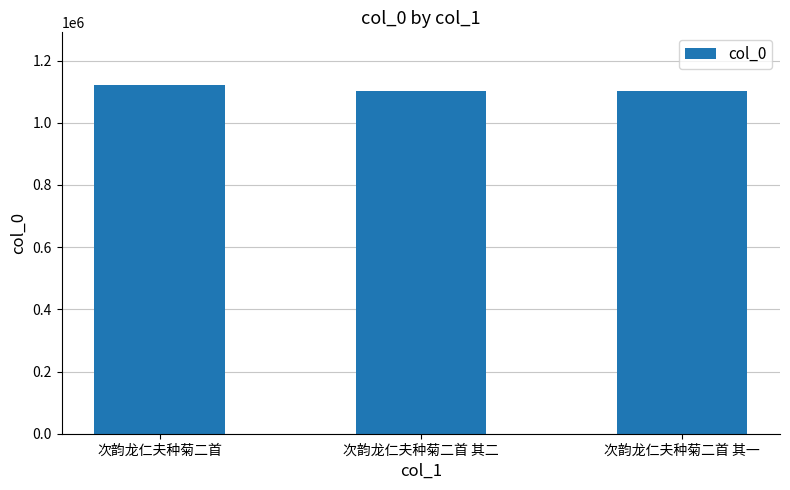

How many bars are there in total?

3